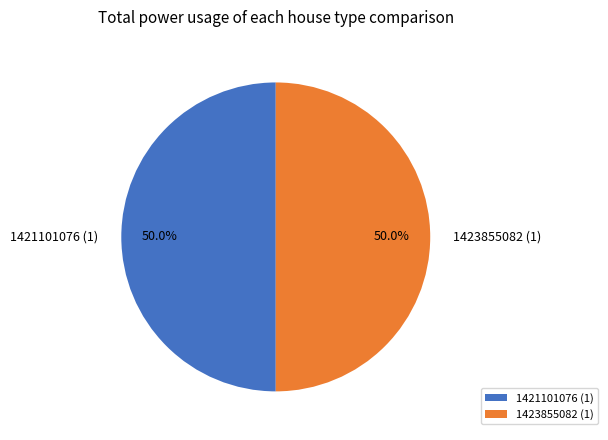

What is the total percentage of 1423855082 (1) and 1421101076 (1)?

100.0%